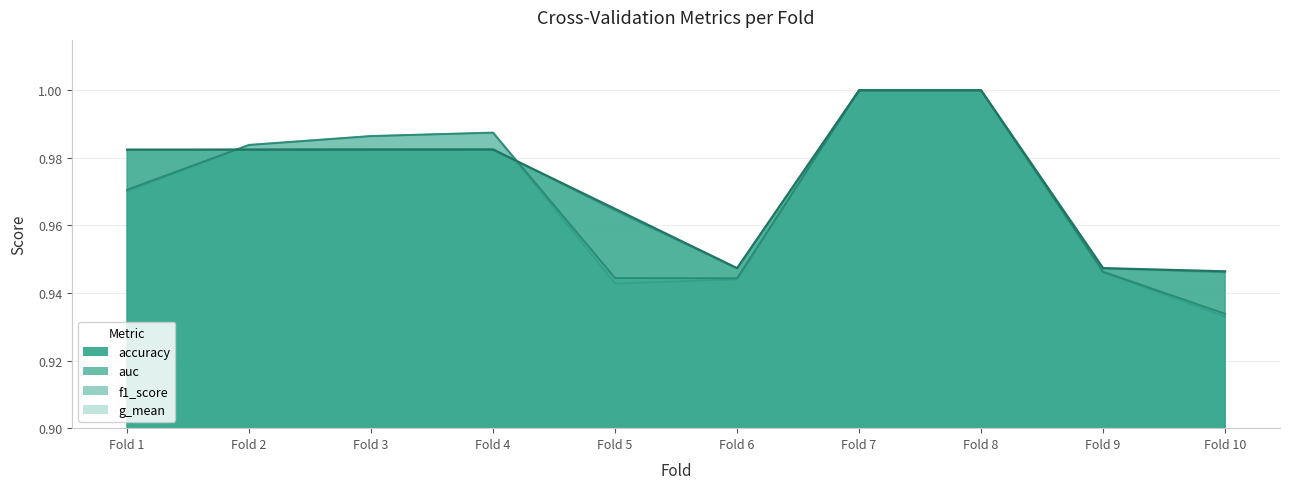

Between Fold 2 and Fold 1, which is larger?

Fold 2